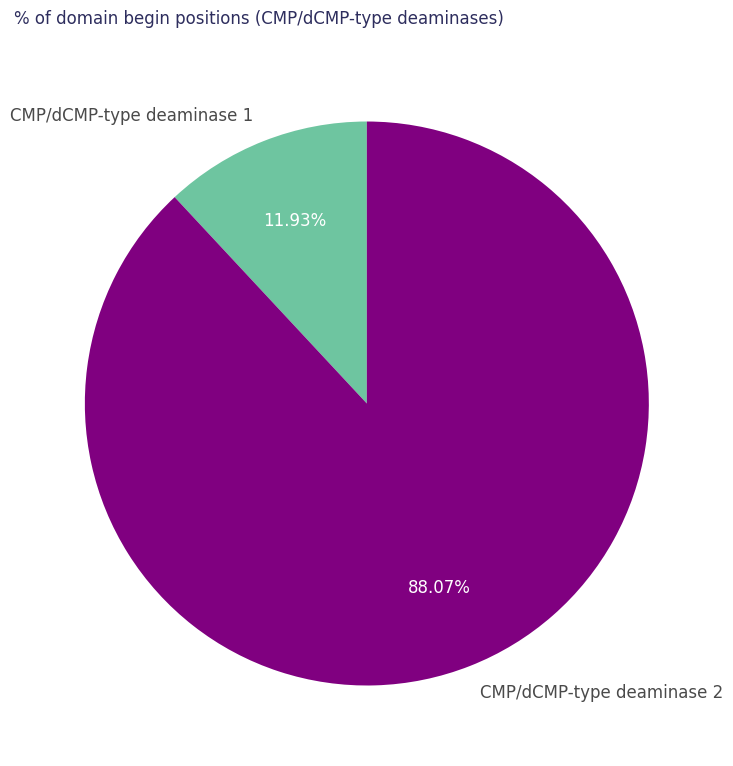

Does CMP/dCMP-type deaminase 2 account for over 50% of the chart?

Yes